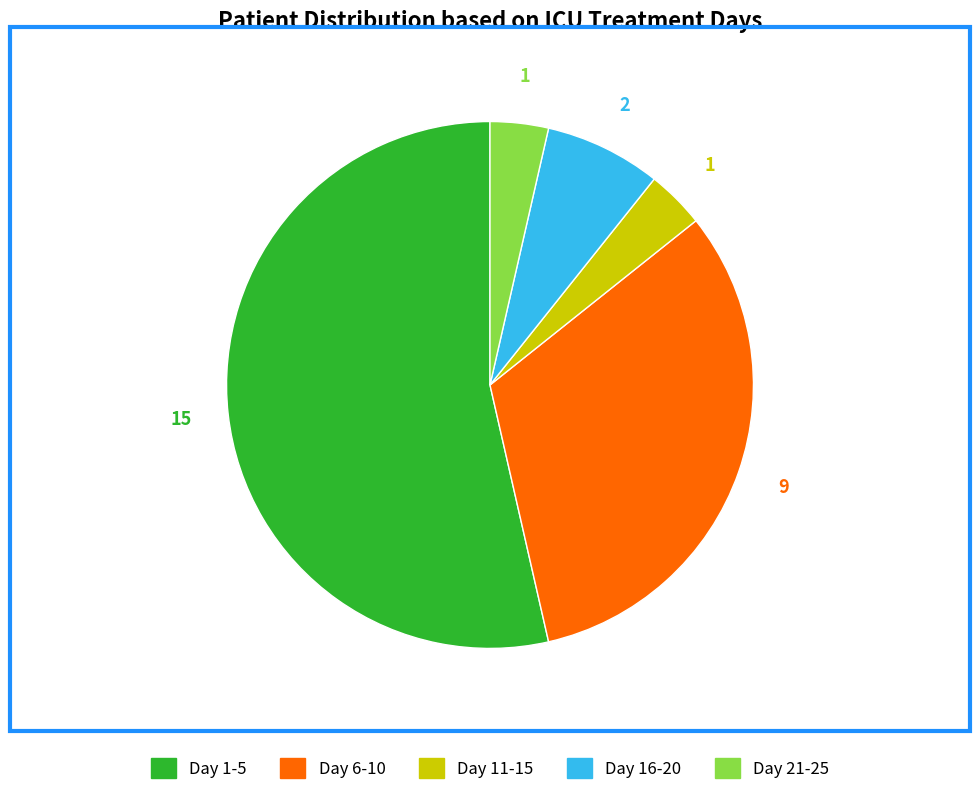

Which slice is the largest?

Day 1-5